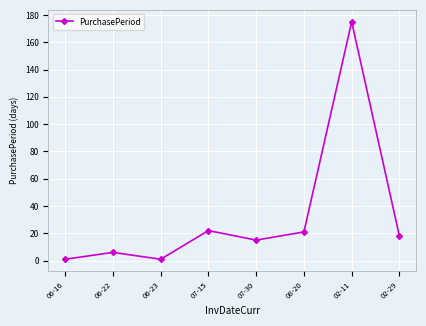

What is the sum of the values at 06-23 and 07-30?

16